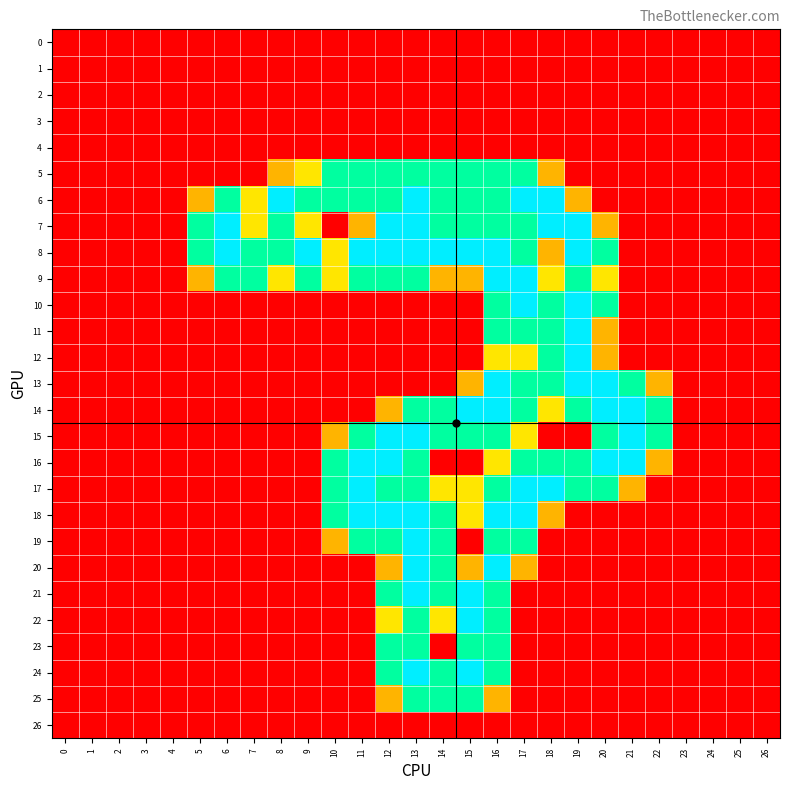

Rank the series by their maximum value, from lowest to highest.

0, 1, 2, 3, 4, 26, 5, 23, 25, 6, 7, 8, 9, 10, 11, 12, 13, 14, 15, 16, 17, 18, 19, 20, 21, 22, 24